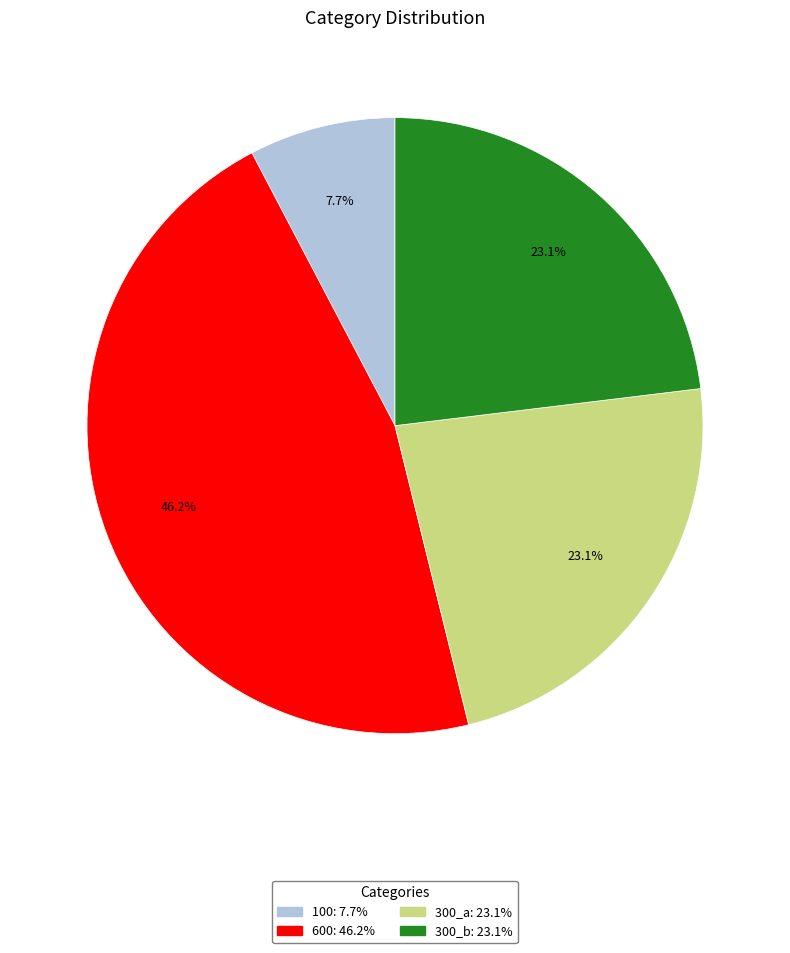

Does any single category account for the majority?

No